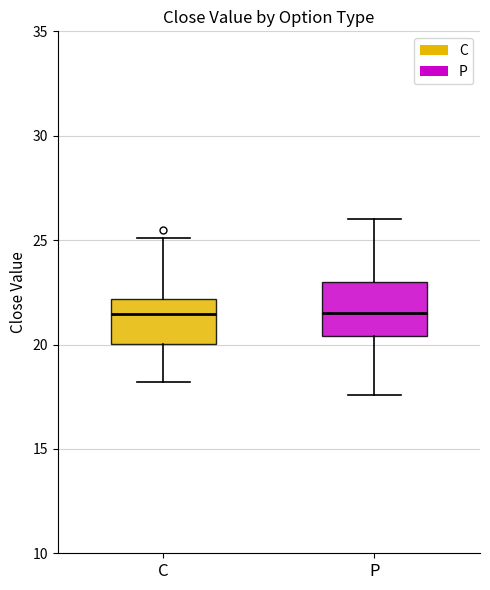

Reading left to right, read every box against the y-axis: the position of its median line, the range the box covers, and the ends of its whiskers. The values are not printed on the chart, so give them approximately, as read against the axis.

C: median 21.5, box 20.0 to 22.0, whiskers 18.0 to 25.0
P: median 21.5, box 20.5 to 23.0, whiskers 17.5 to 26.0